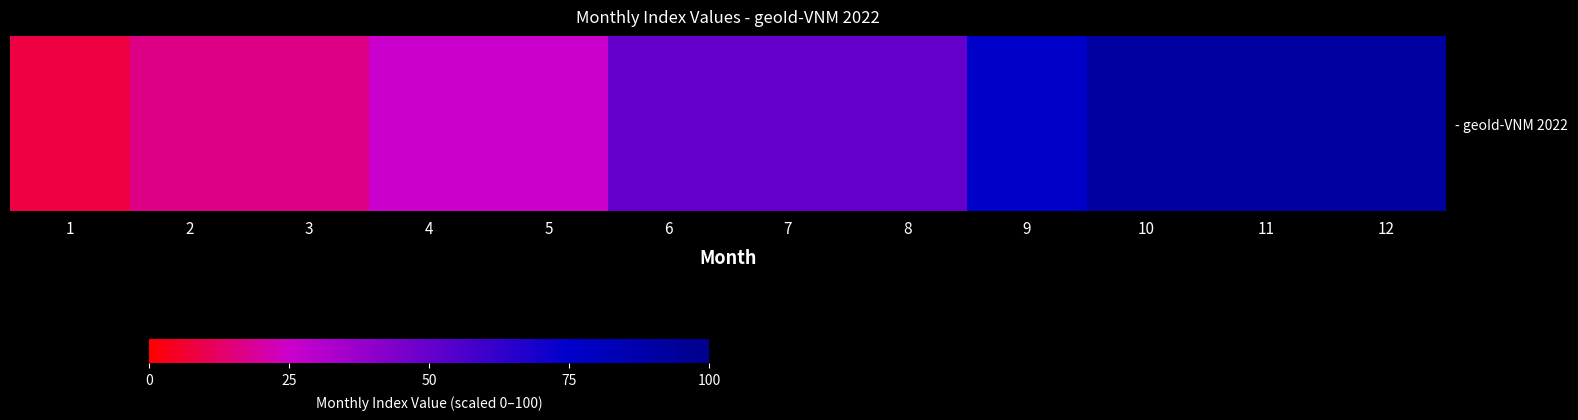

How many categories are shown in the chart?

12